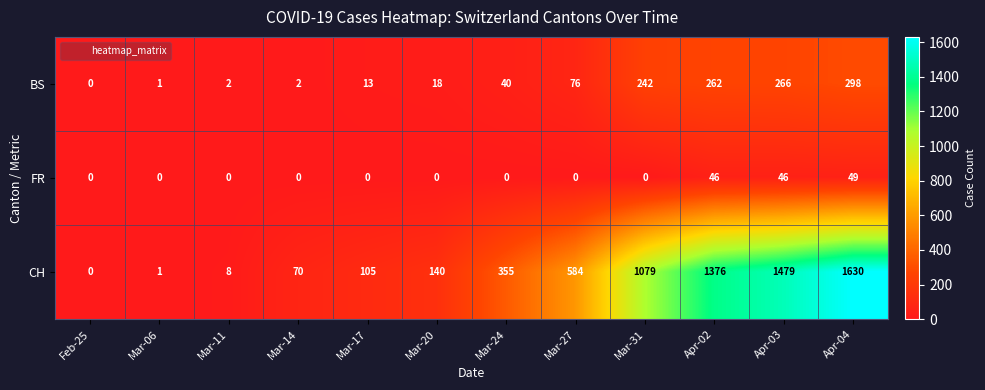

The value of BS at Mar-11 is 1. True or false?

False